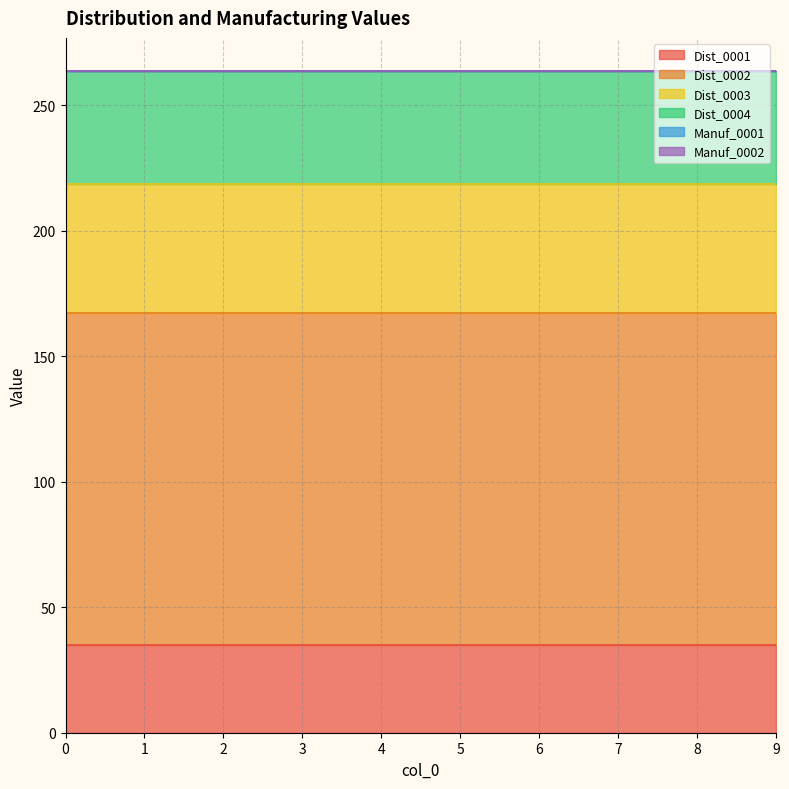

True or false: Dist_0001 has more than 2 interior local peaks.

False